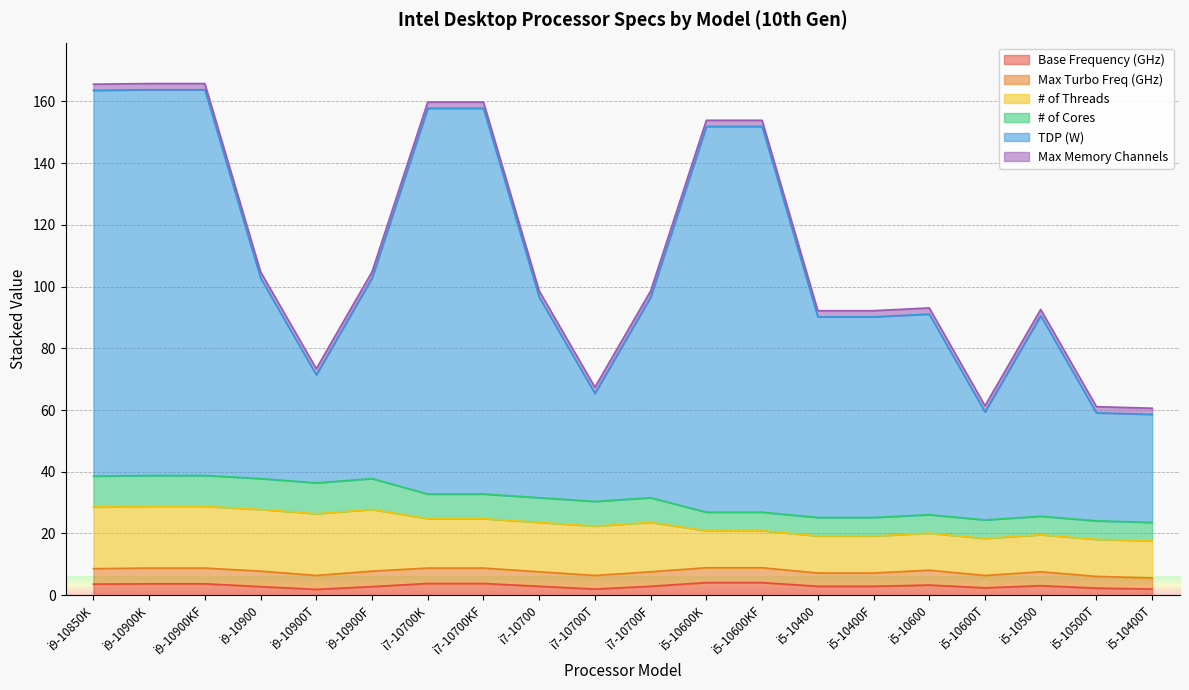

What is the highest value of the Base Frequency (GHz) series?

4.1